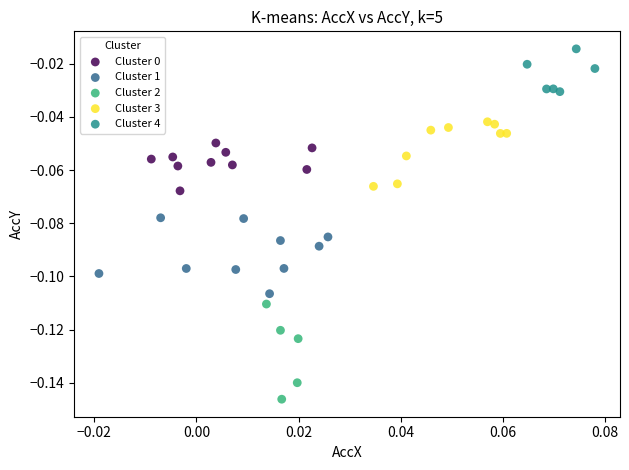

Which series reaches the maximum Y coordinate?

Cluster 4